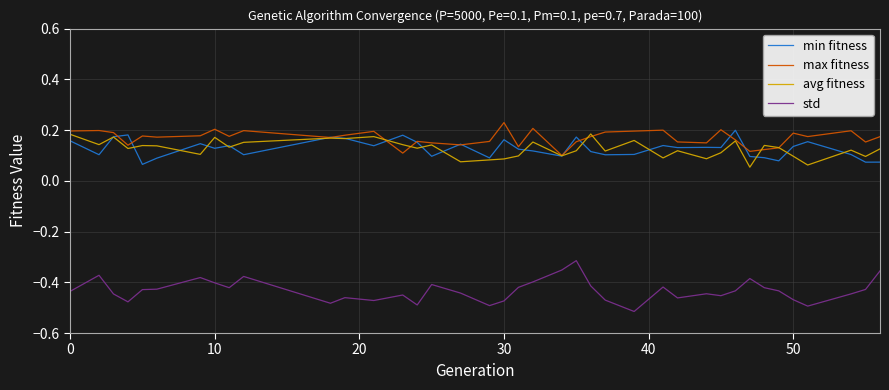

True or false: max fitness and std cross at least once.

False